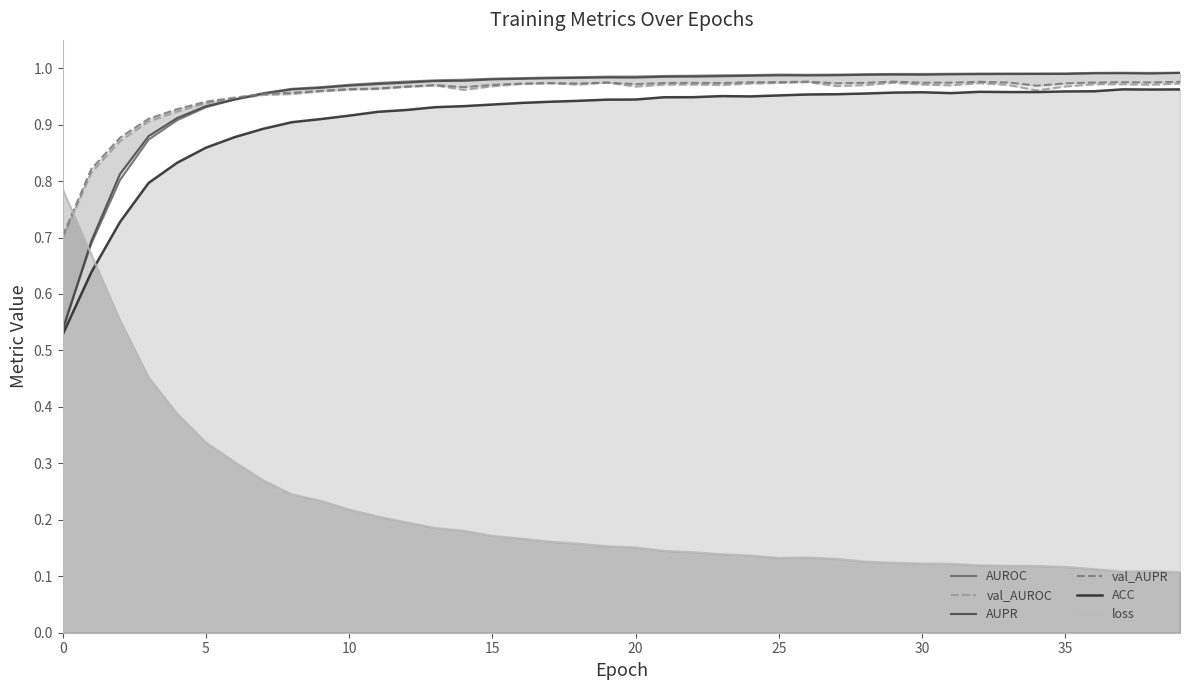

Does the chart display data point markers on the line(s)?

No